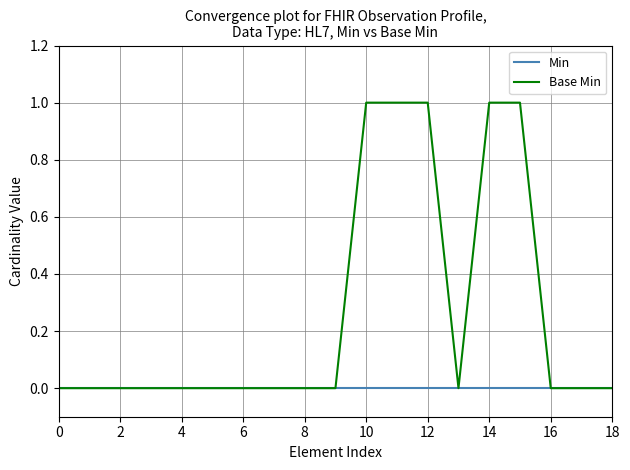

Which series has the widest spread of values?

Base Min